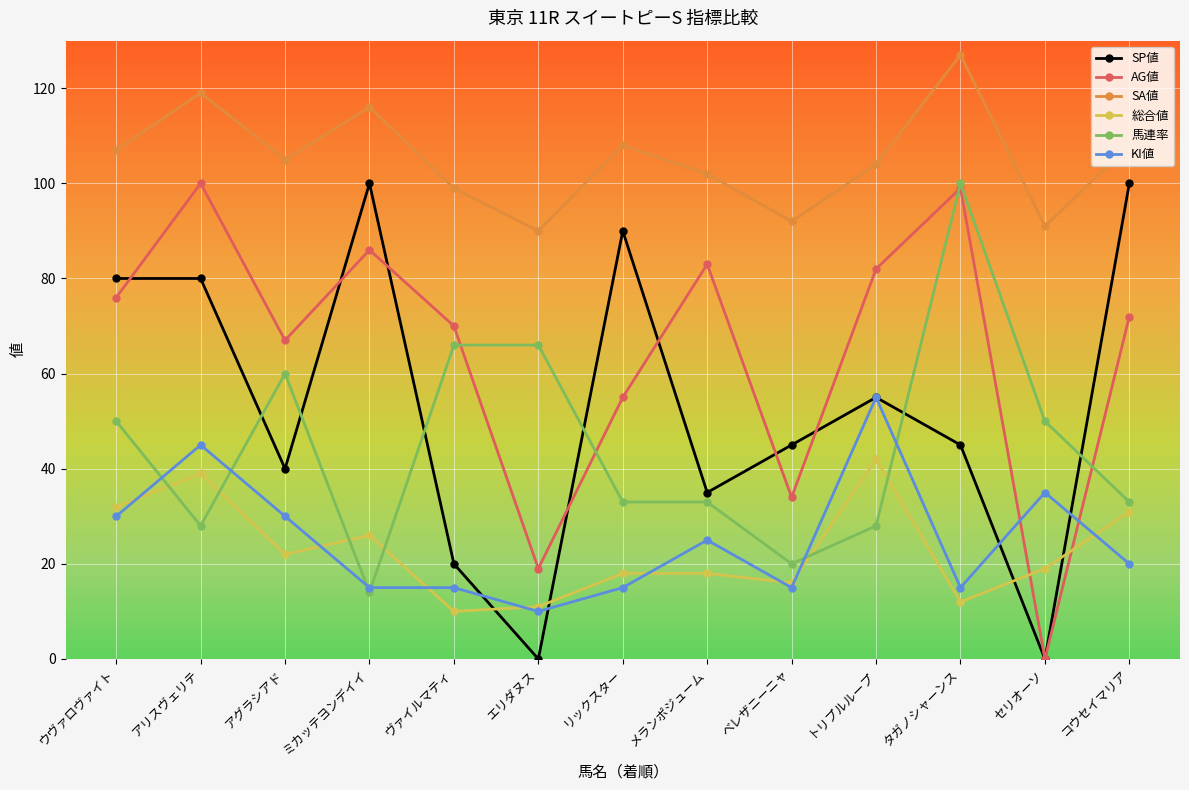

Reading left to right, transcribe all the data shown in this chart.

SP値: 80	80	40	100	20	0	90	35	45	55	45	0	100
AG値: 76	100	67	86	70	19	55	83	34	82	99	0	72
SA値: 107	119	105	116	99	90	108	102	92	104	127	91	108
総合値: 32	39	22	26	10	11	18	18	16	42	12	19	31
馬連率: 50	28	60	14	66	66	33	33	20	28	100	50	33
KI値: 30	45	30	15	15	10	15	25	15	55	15	35	20